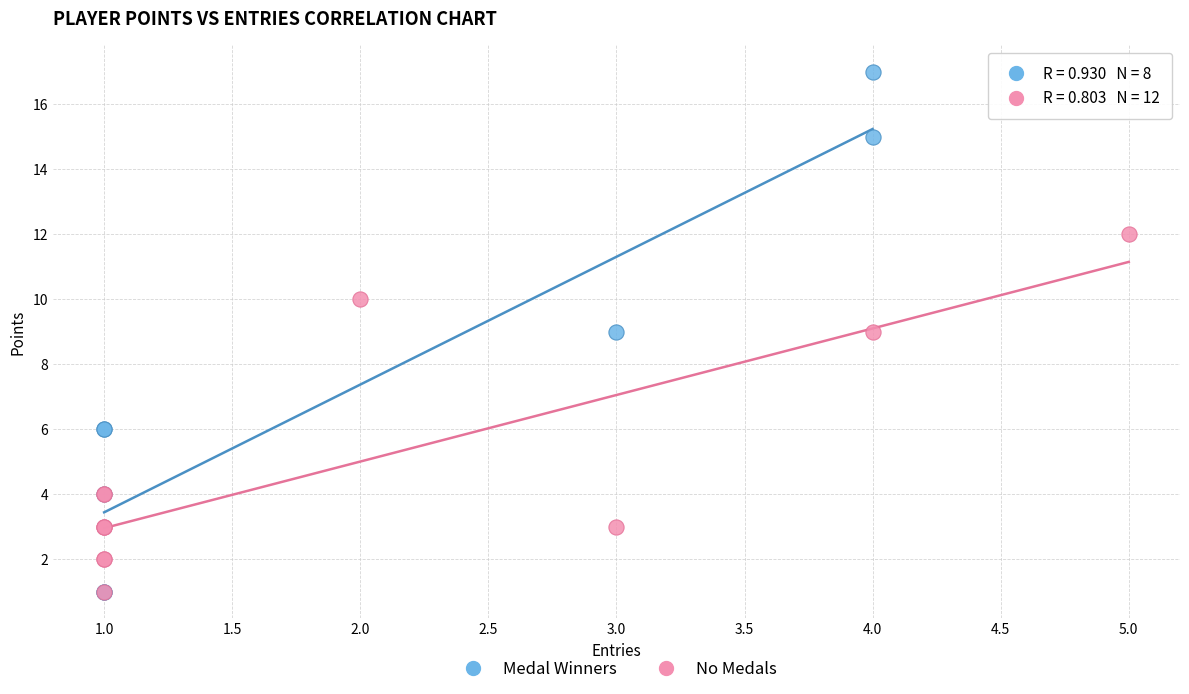

Which series has the widest spread of Y values?

Medal Winners